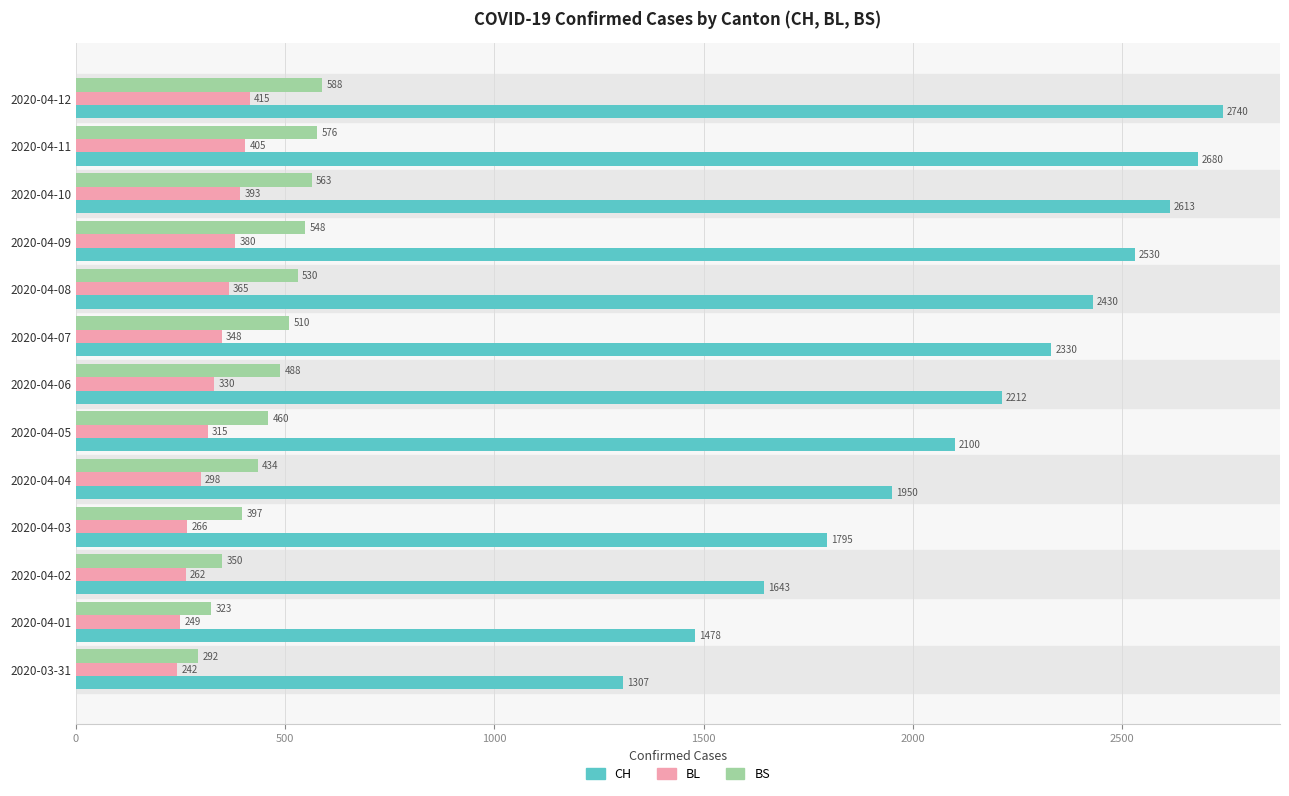

At 2020-04-05, list the series in order from smallest to largest.

BL, BS, CH